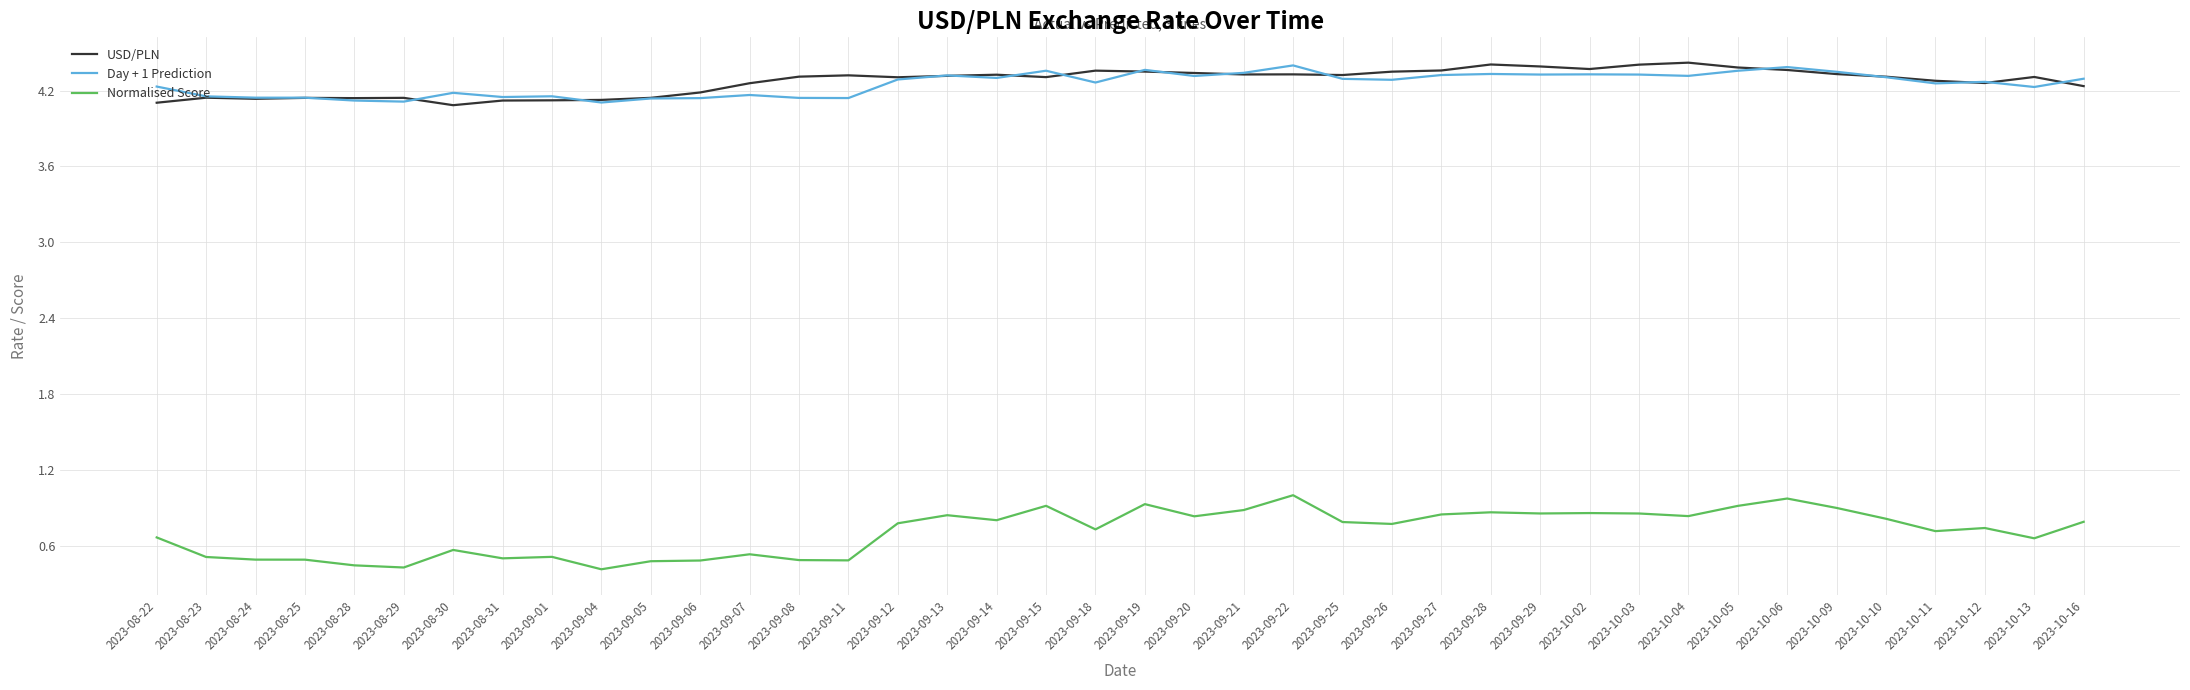

Count the USD/PLN values in the range 4 to 5.

40